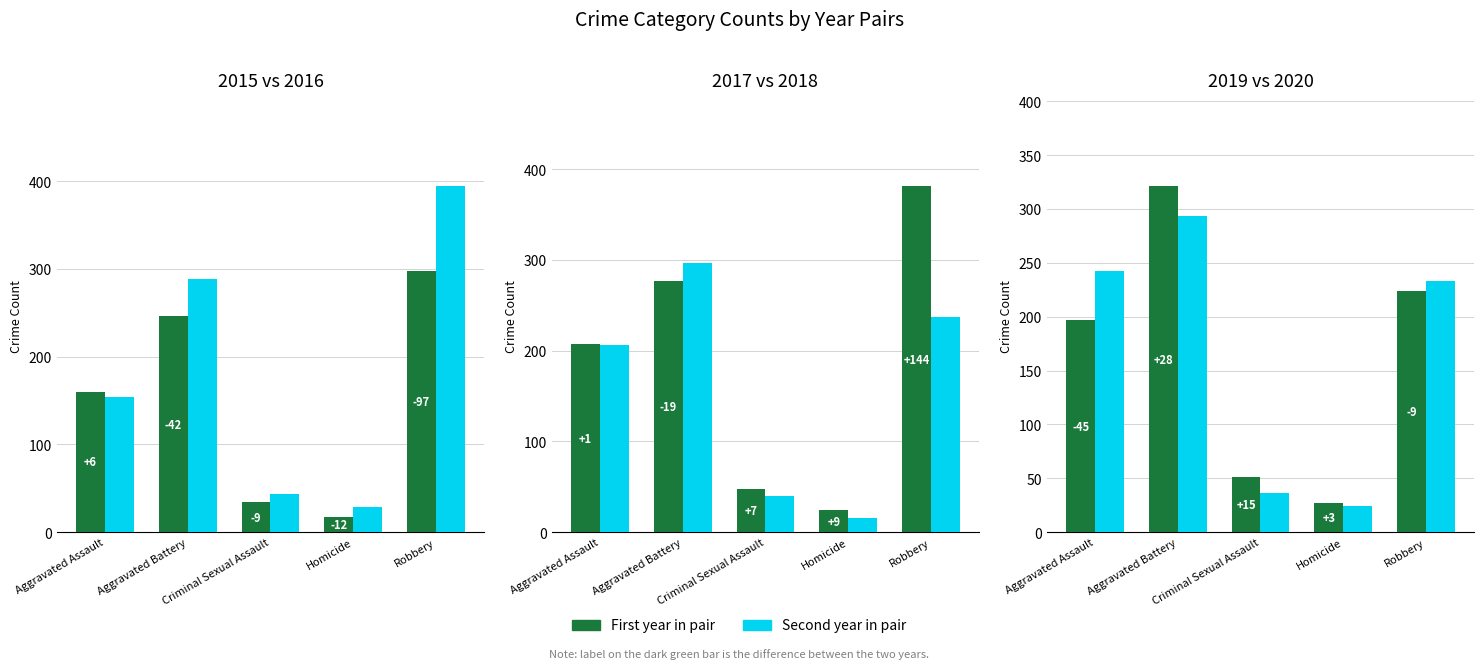

At which label does 2016 reach its minimum?

Homicide